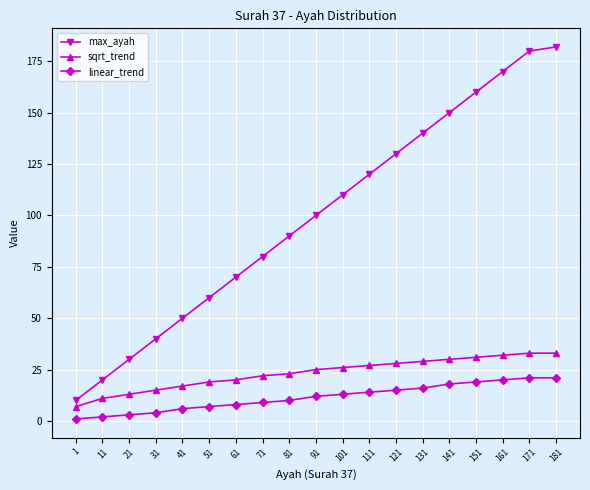

Reading left to right, what are all the values shown in this chart?

max_ayah: 10	20	30	40	50	60	70	80	90	100	110	120	130	140	150	160	170	180	182
sqrt_trend: 7	11	13	15	17	19	20	22	23	25	26	27	28	29	30	31	32	33	33
linear_trend: 1	2	3	4	6	7	8	9	10	12	13	14	15	16	18	19	20	21	21